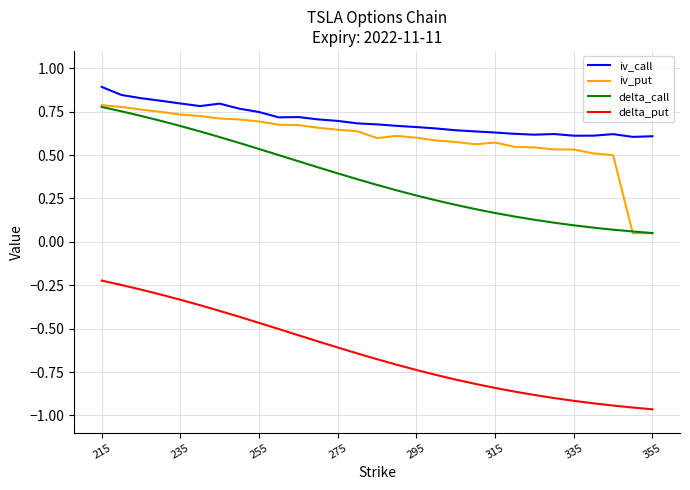

How many lines are shown in the chart?

4